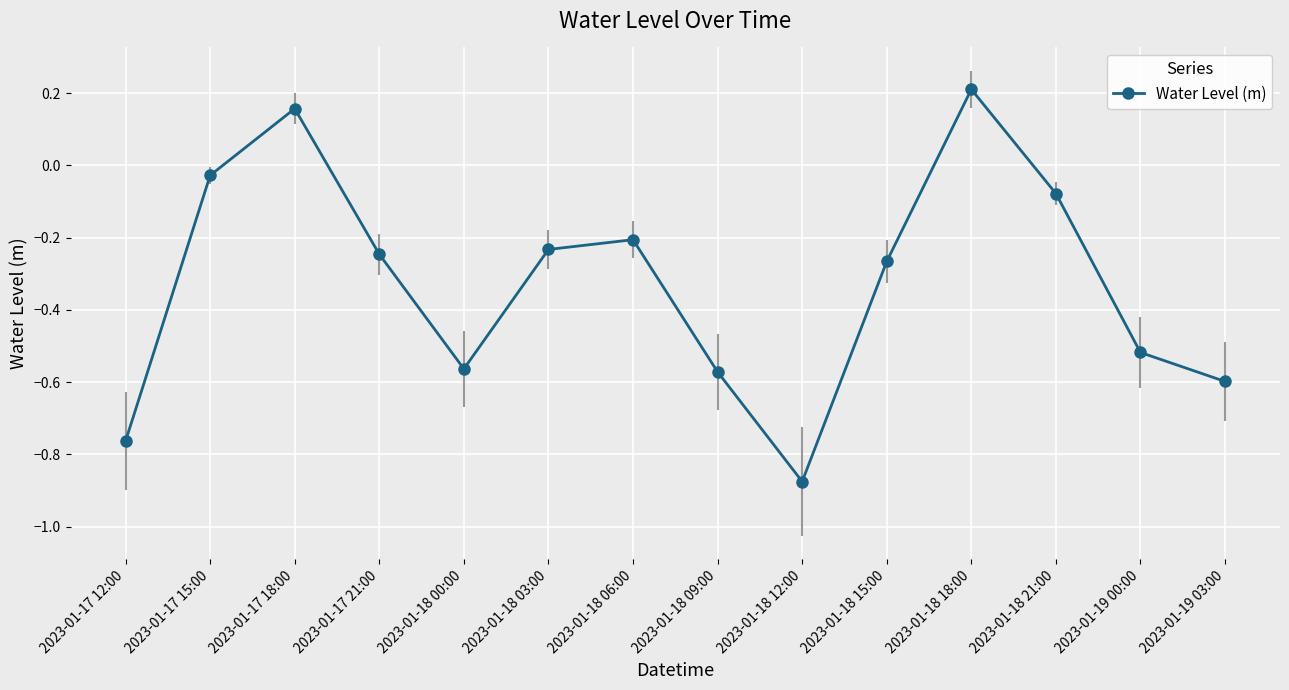

What is the sum of the values at 2023-01-18 12:00 and 2023-01-18 18:00?

-0.7